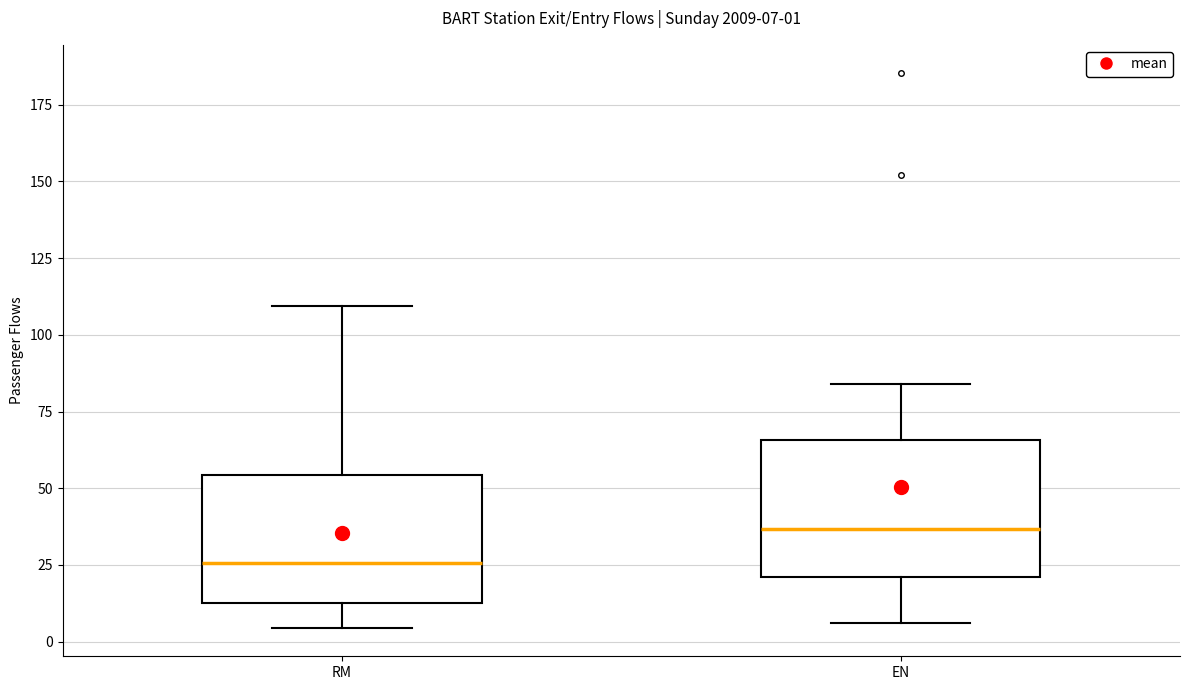

Which box's median line is the highest?

EN